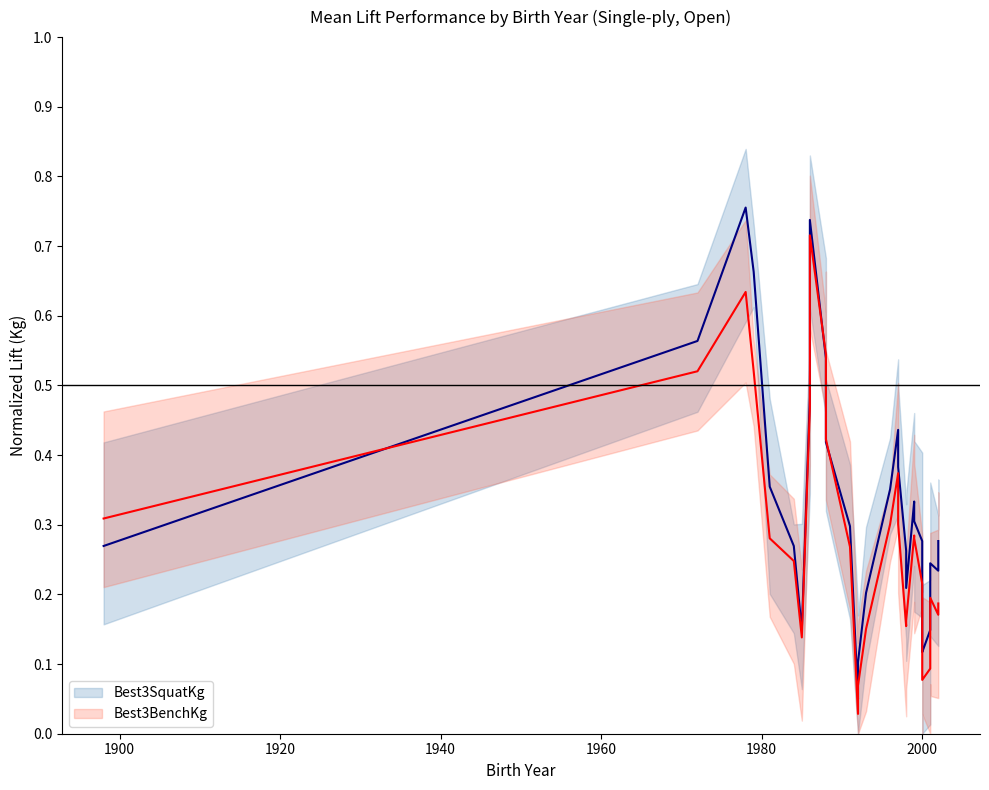

What is the difference between the second highest and minimum values in the Best3SquatKg series?

0.7